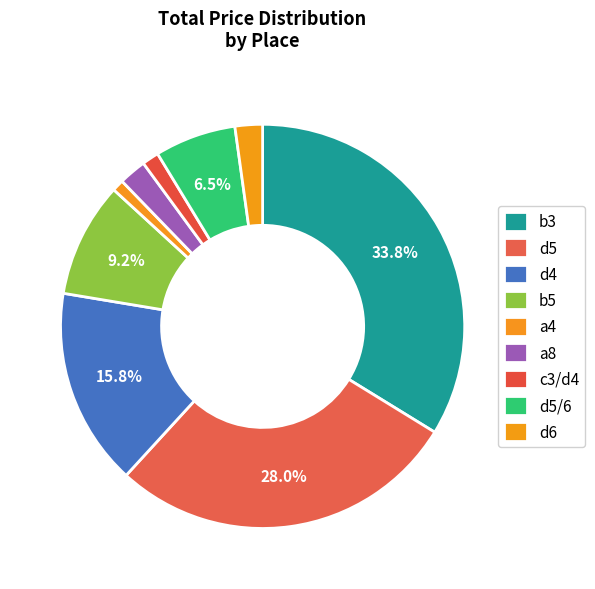

Do d4 and d5 together represent more than half of the pie?

No